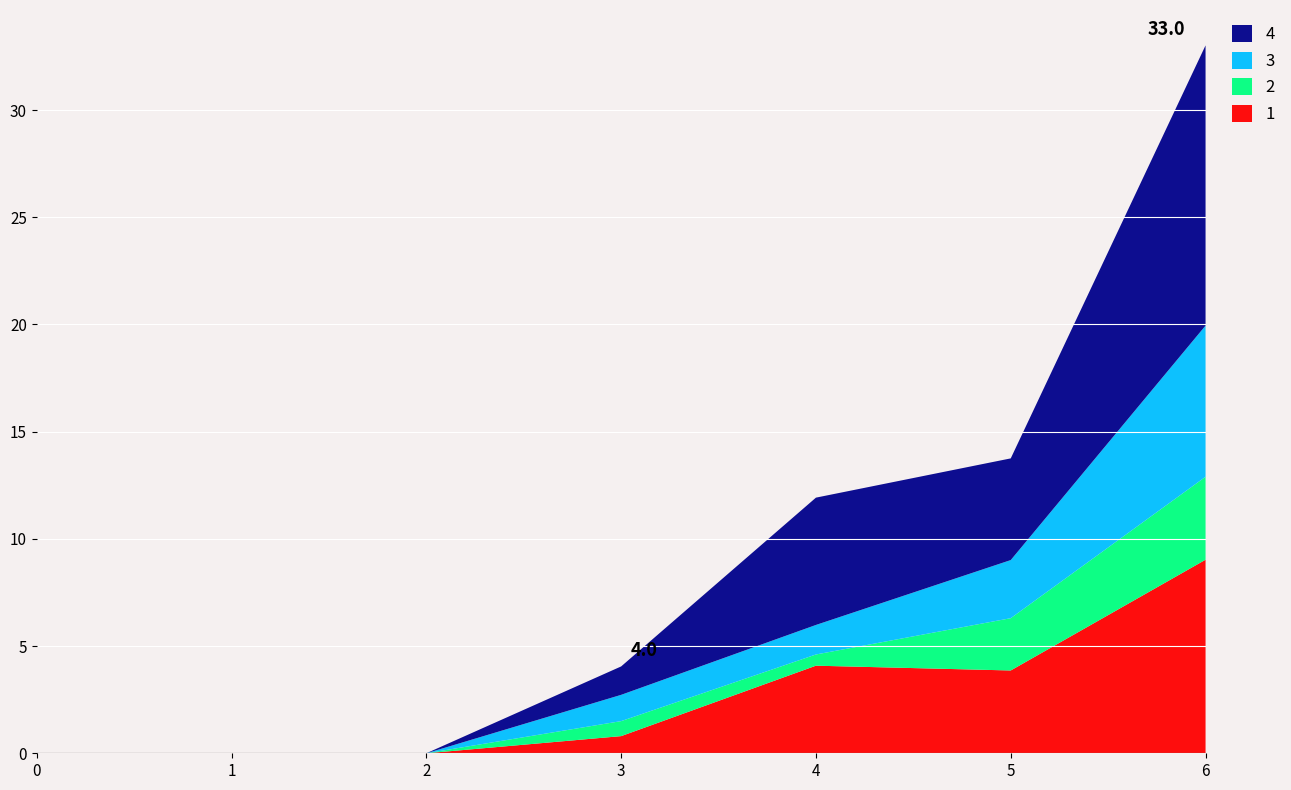

Reading left to right, transcribe all the data shown in this chart.

1: 0=0.0	1=0.0	2=0.0	3=0.8	4=4.1	5=3.9	6=9.0
2: 0=0.0	1=0.0	2=0.0	3=0.7	4=0.5	5=2.4	6=3.9
3: 0=0.0	1=0.0	2=0.0	3=1.2	4=1.4	5=2.7	6=7.0
4: 0=0.0	1=0.0	2=0.0	3=1.3	4=5.9	5=4.7	6=13.1